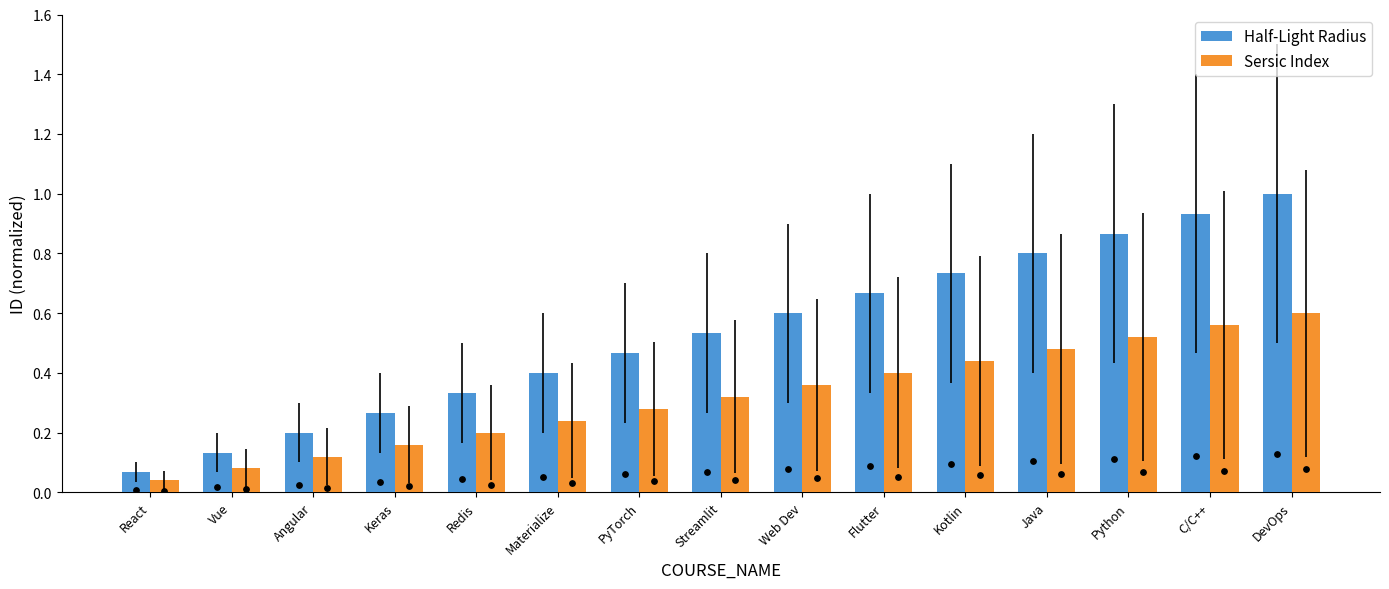

Is the value of Sersic Index at Web Dev greater than the value of Half-Light Radius at Web Dev?

No